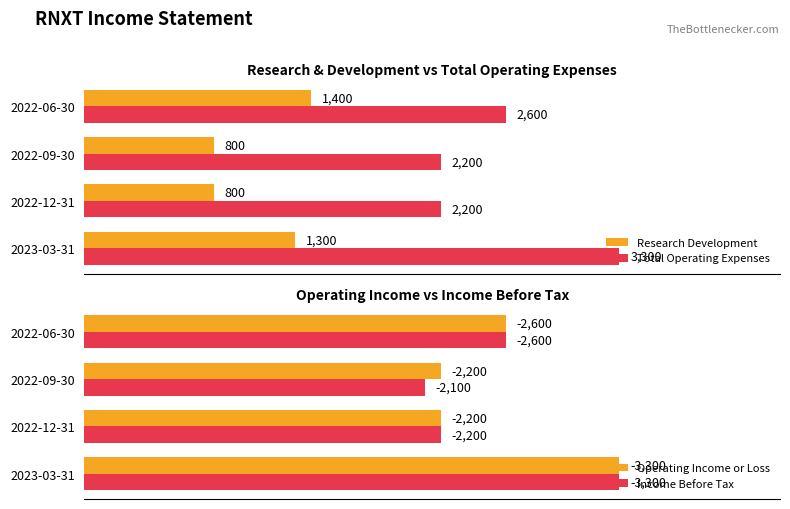

At which label does Research Development reach its peak?

2022-06-30